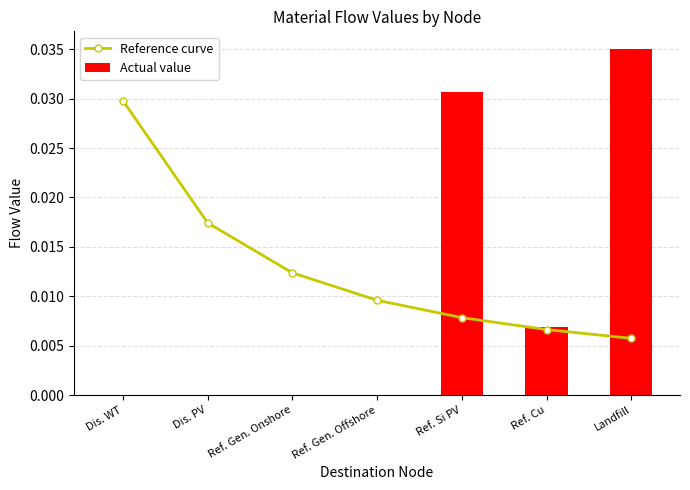

How many positive values does the Actual value series have?

3